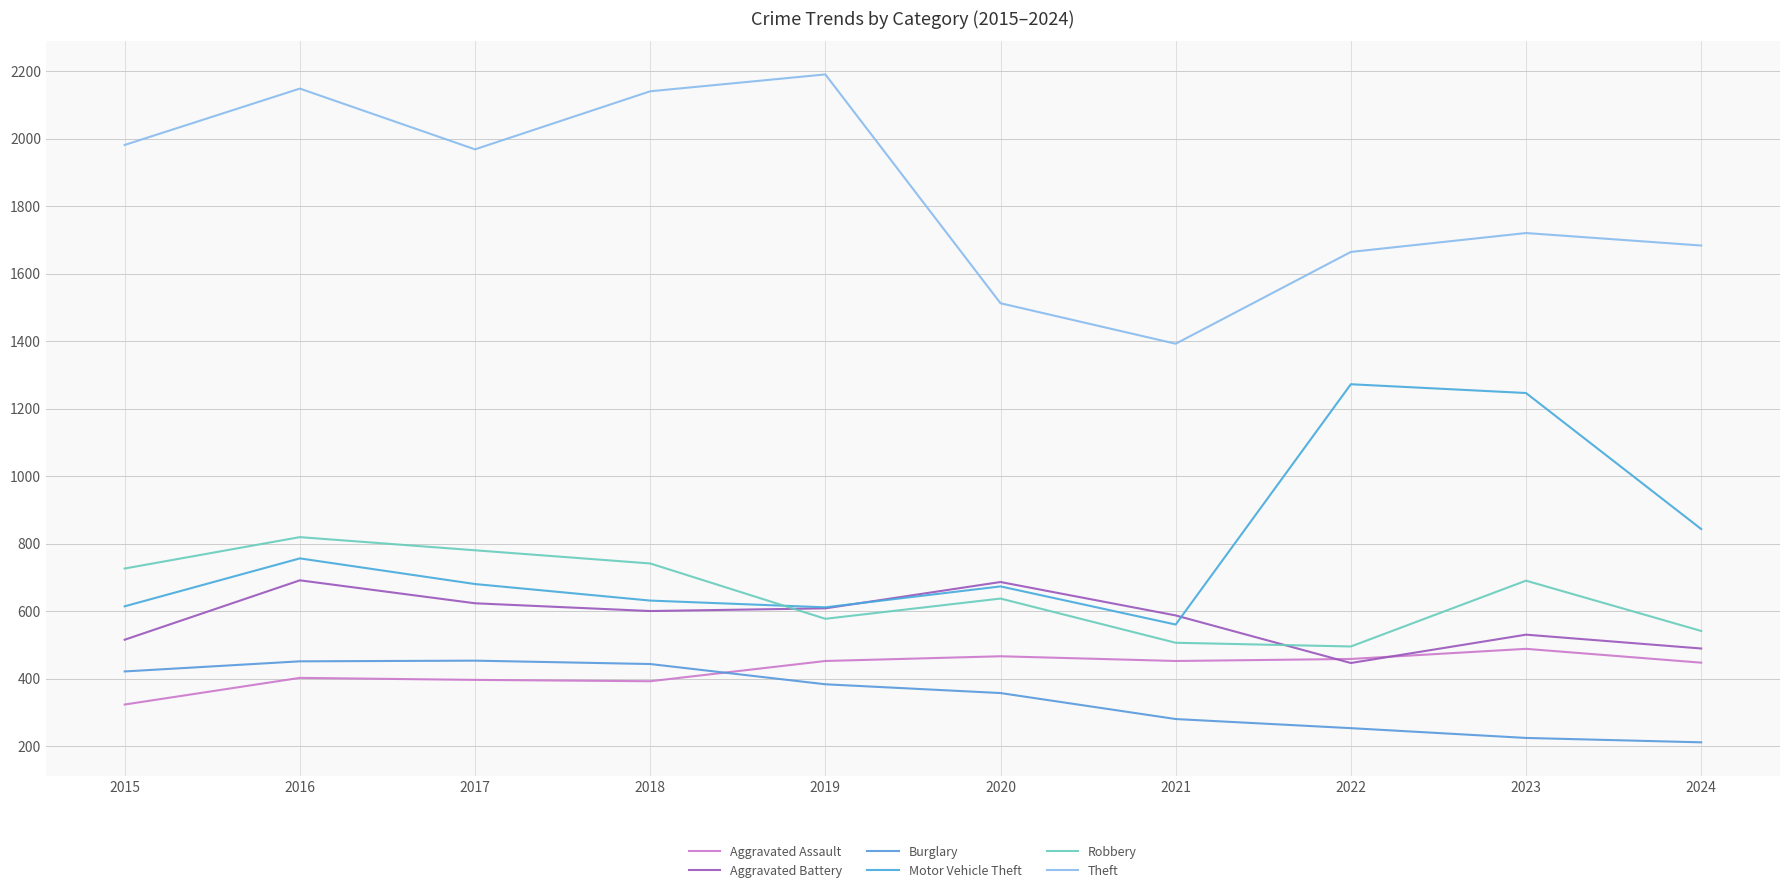

The Burglary series shows 132 at 2019. True or false?

False